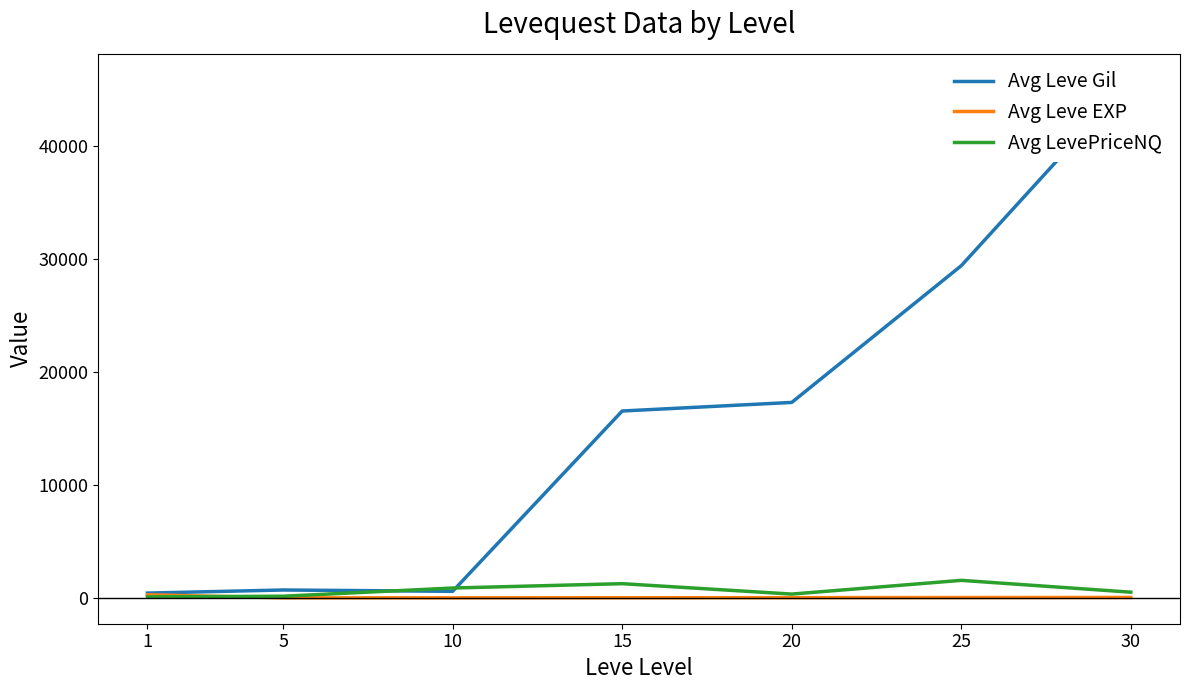

The Avg Leve EXP series shows 10.0 at 15. True or false?

True